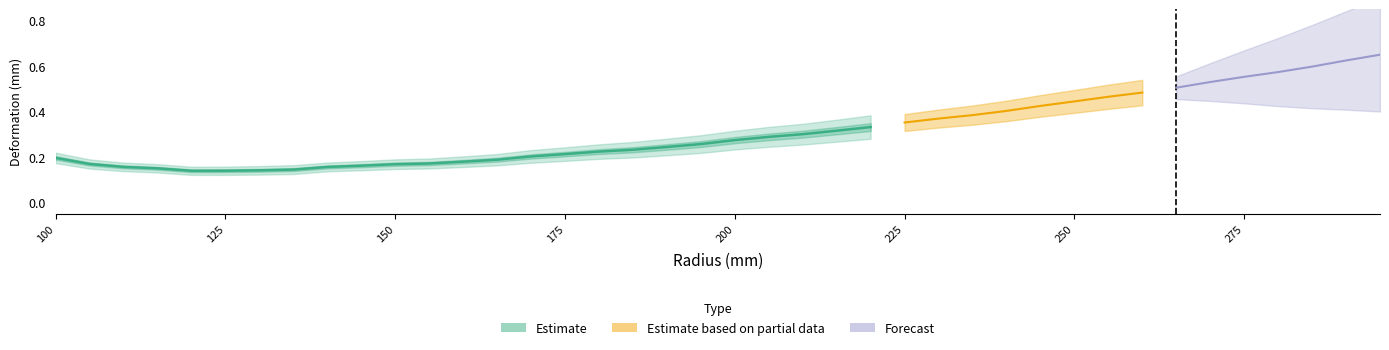

True or false: Directional Deformation (mm) and Von mises strain intersect in this chart.

False